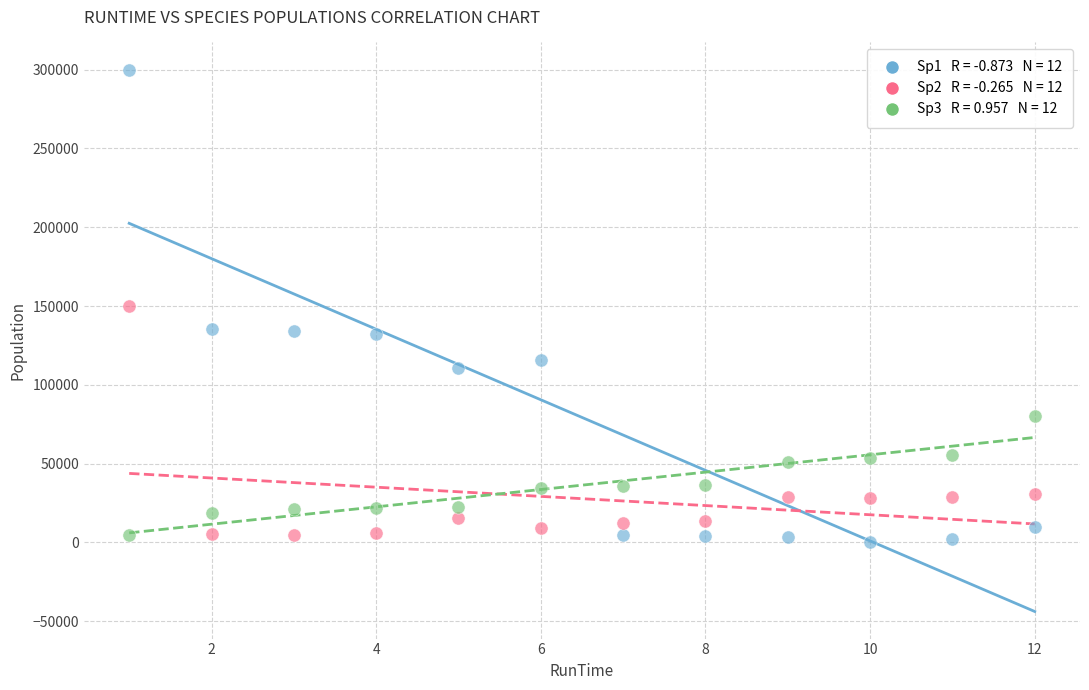

Across all data points, what is the range of X values (max minus min)?

11.0